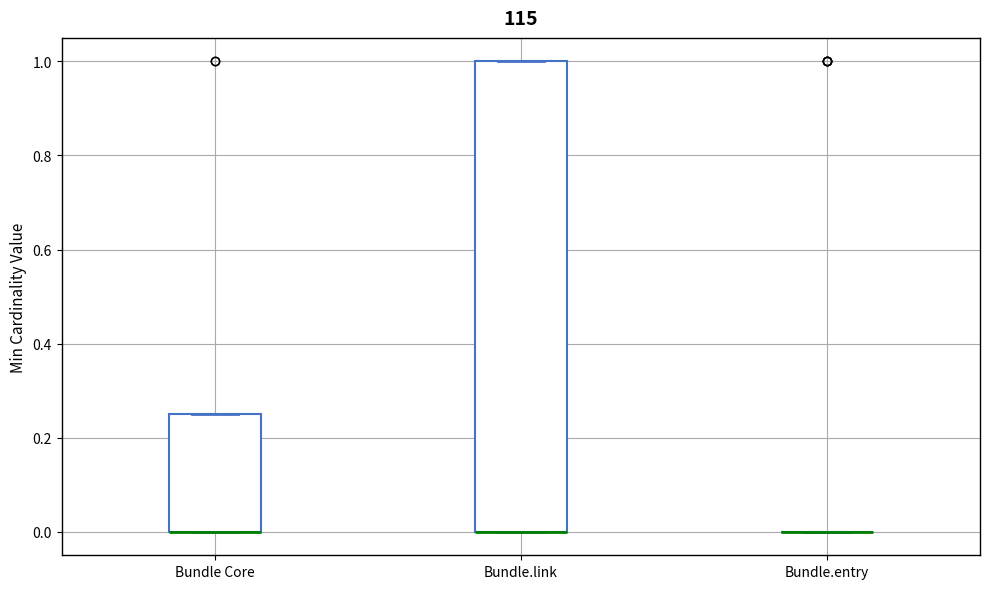

Reading left to right, read every box against the y-axis: the position of its median line, the range the box covers, and the ends of its whiskers. The values are not printed on the chart, so give them approximately, as read against the axis.

Bundle Core: median 0.00 (drawn on the box's lower edge), box 0.00 to 0.26, whiskers 0.00 to 0.26
Bundle.link: median 0.00 (drawn on the box's lower edge), box 0.00 to 1.00, whiskers 0.00 to 1.00
Bundle.entry: box collapsed to a line at 0.00, whiskers 0.00 to 0.00